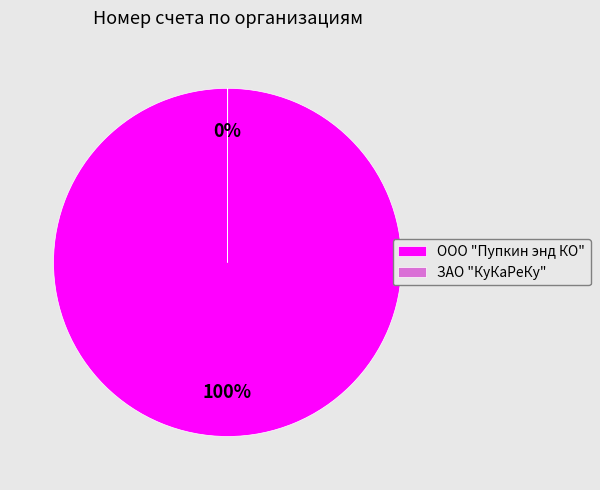

To the nearest percent, what is the difference between the largest and smallest slice percentages?

100%